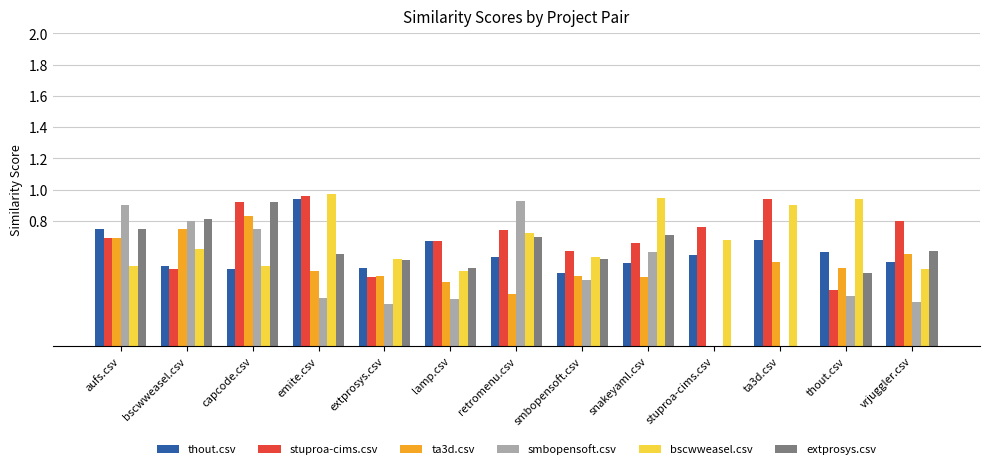

Between emite.csv and ta3d.csv, which series saw the biggest shift?

extprosys.csv